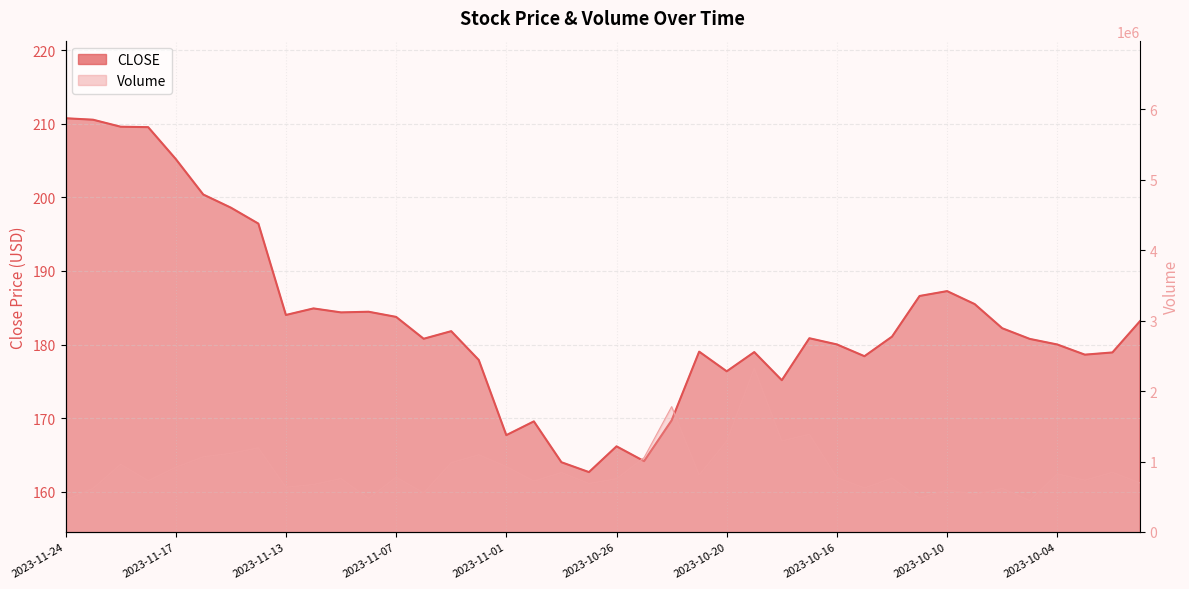

Reading left to right, list all the values displayed in this chart.

2023-11-24=210.7	2023-11-22=210.5	2023-11-21=209.6	2023-11-20=209.5	2023-11-17=205.2	2023-11-16=200.4	2023-11-15=198.6	2023-11-14=196.4	2023-11-13=184.0	2023-11-10=184.9	2023-11-09=184.4	2023-11-08=184.5	2023-11-07=183.8	2023-11-06=180.8	2023-11-03=181.8	2023-11-02=177.9	2023-11-01=167.7	2023-10-31=169.6	2023-10-30=164.0	2023-10-27=162.7	2023-10-26=166.2	2023-10-25=164.2	2023-10-24=169.7	2023-10-23=179.0	2023-10-20=176.4	2023-10-19=179.0	2023-10-18=175.2	2023-10-17=180.9	2023-10-16=180.0	2023-10-13=178.4	2023-10-12=181.1	2023-10-11=186.6	2023-10-10=187.3	2023-10-09=185.5	2023-10-06=182.2	2023-10-05=180.8	2023-10-04=180.0	2023-10-03=178.6	2023-10-02=178.9	2023-09-29=183.2